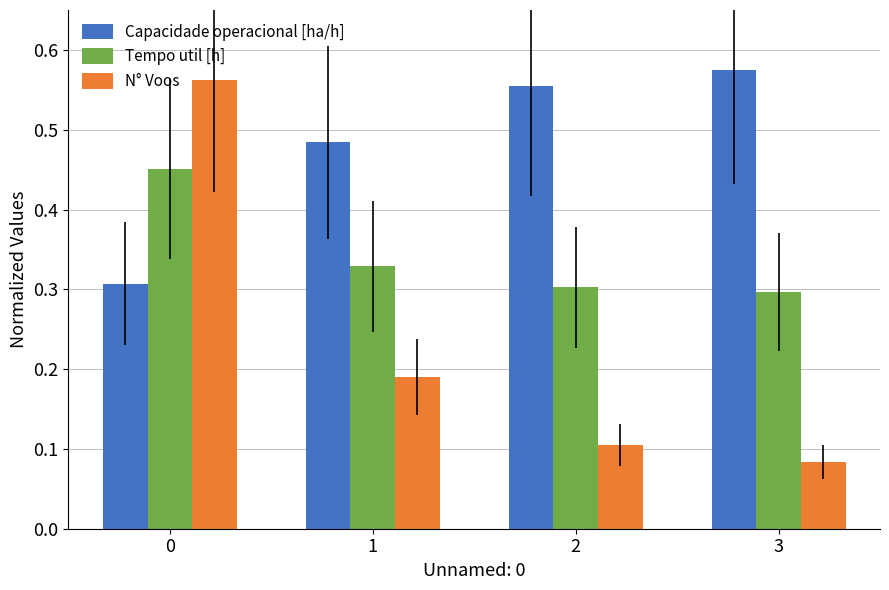

At which label does N° Voos reach its minimum?

3